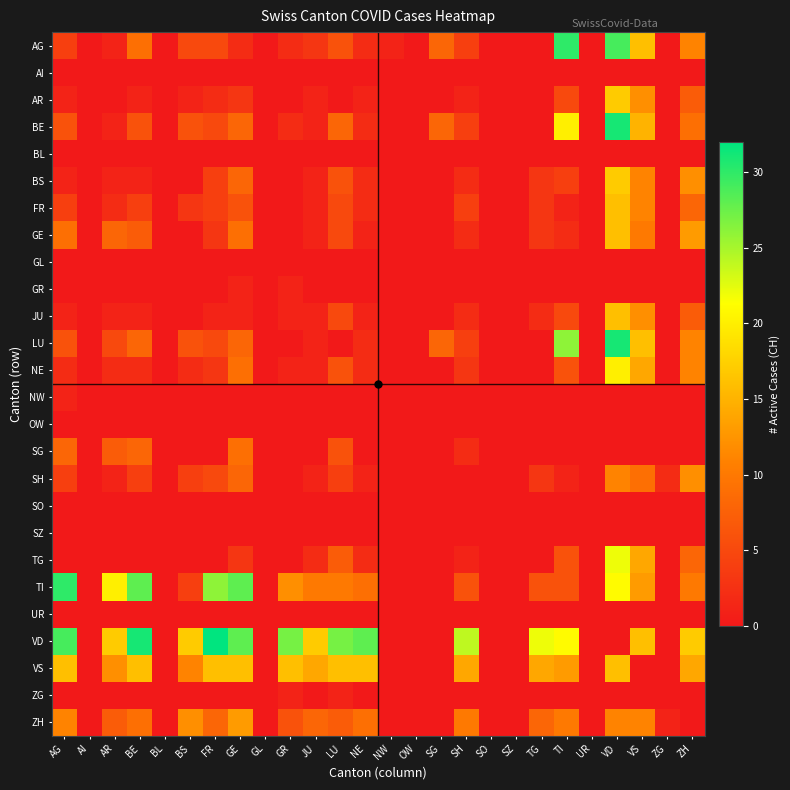

At which category does the chart reach its minimum across all series?

AI